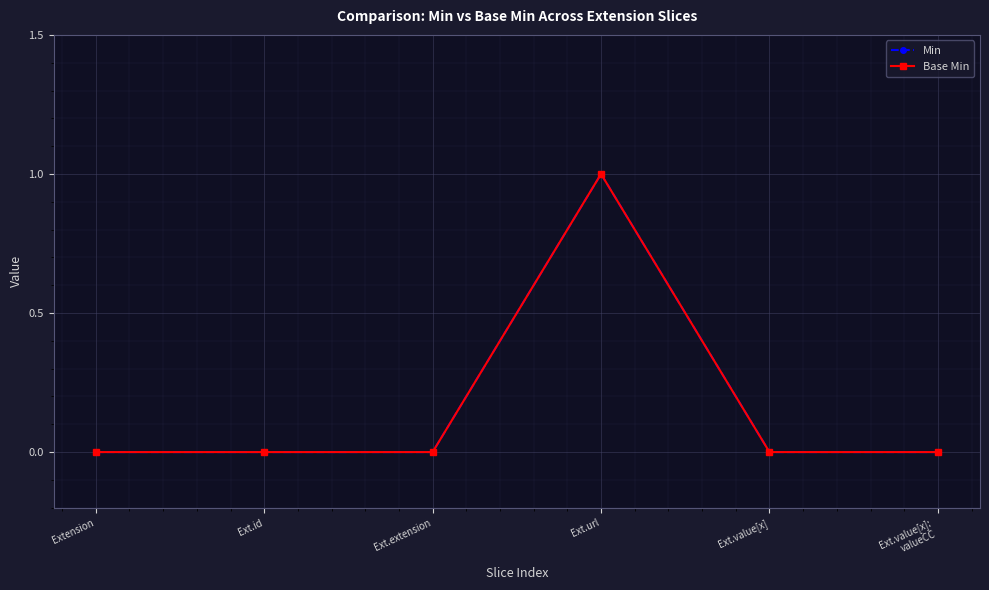

Does the chart have visible grid lines?

Yes